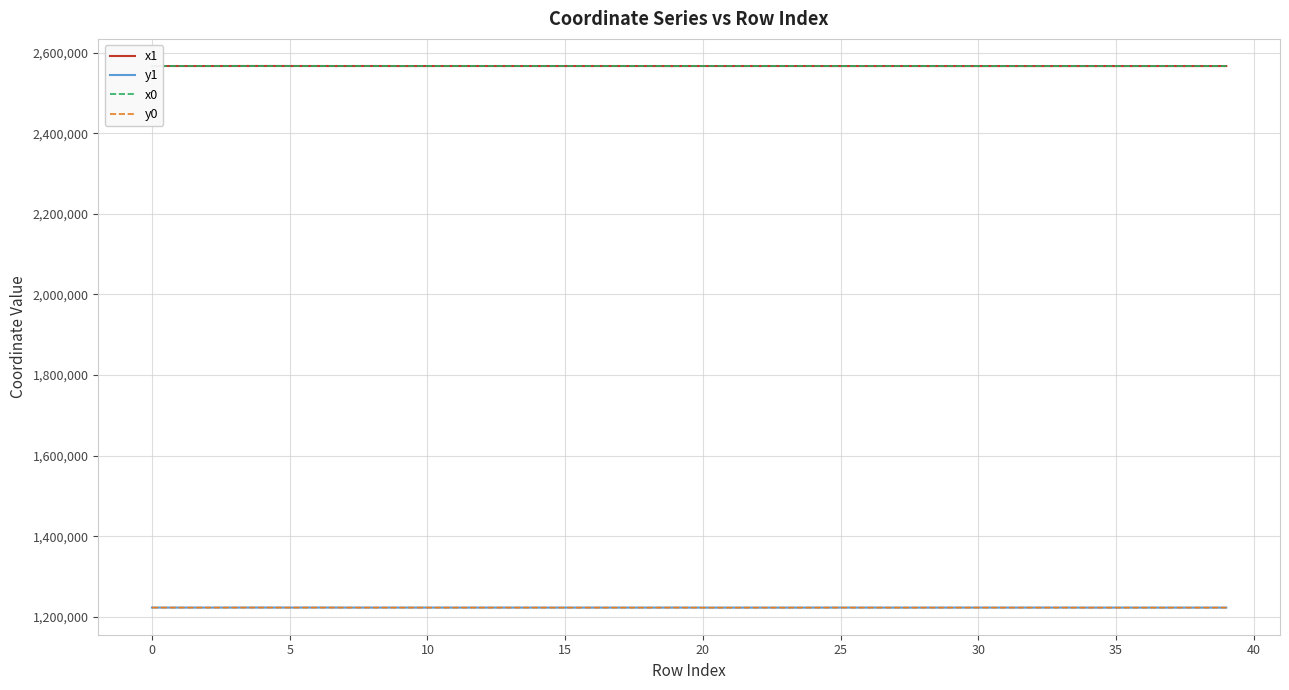

What are all the series names shown in the legend?

x1, y1, x0, y0